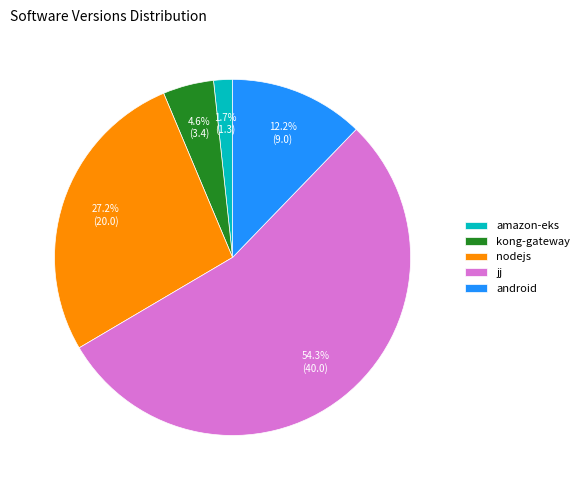

To the nearest percent, what percentage of the pie is jj?

54%